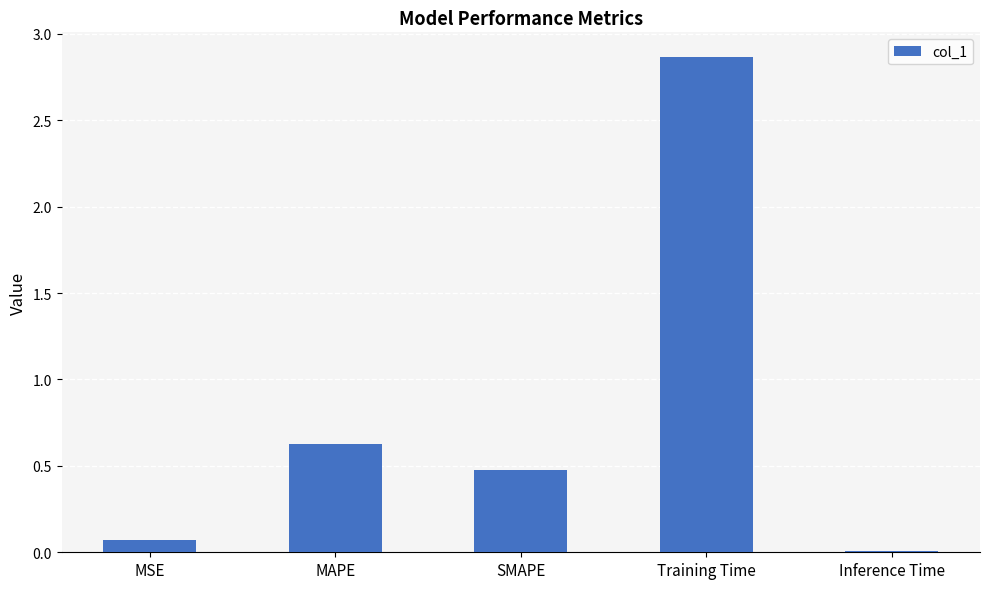

What is the label of the 2nd bar from the right?

Training Time